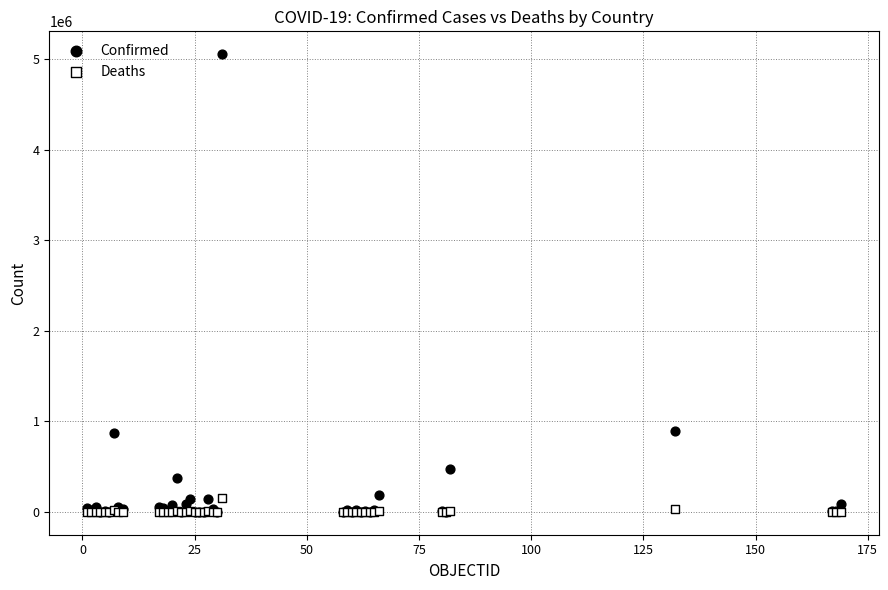

Which series reaches the maximum Y coordinate?

Confirmed